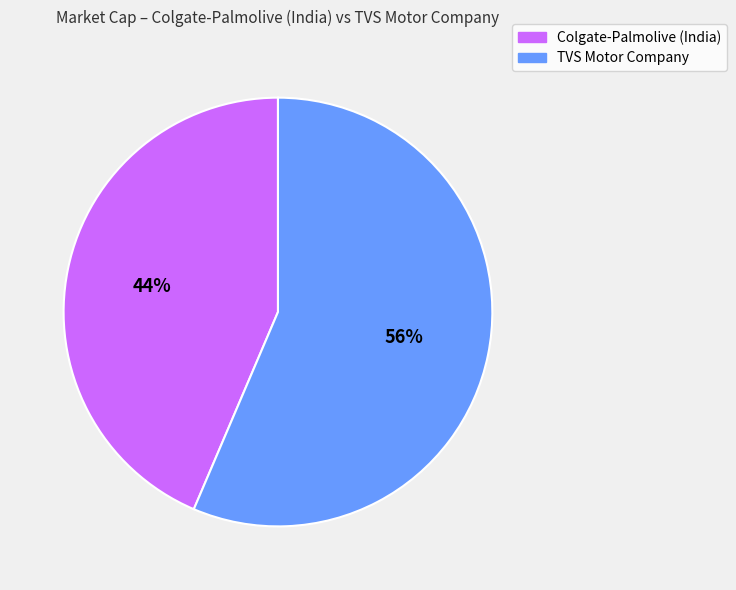

Is it true that Colgate-Palmolive (India) is 50% of the pie?

False